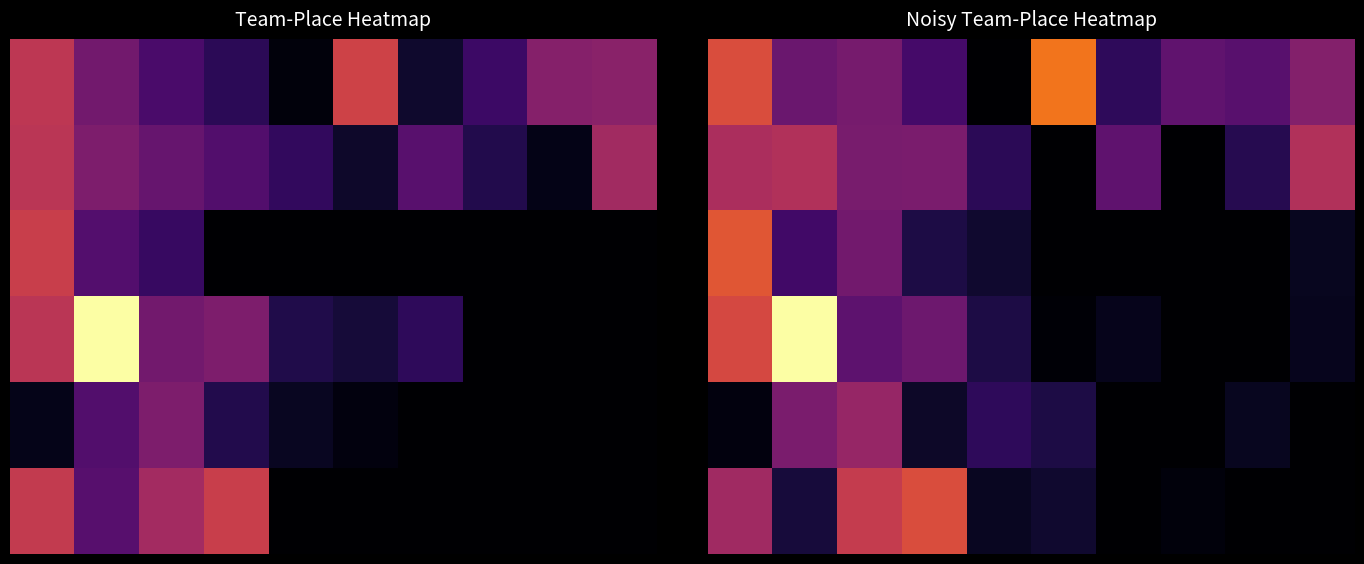

How many series are shown in this chart?

6